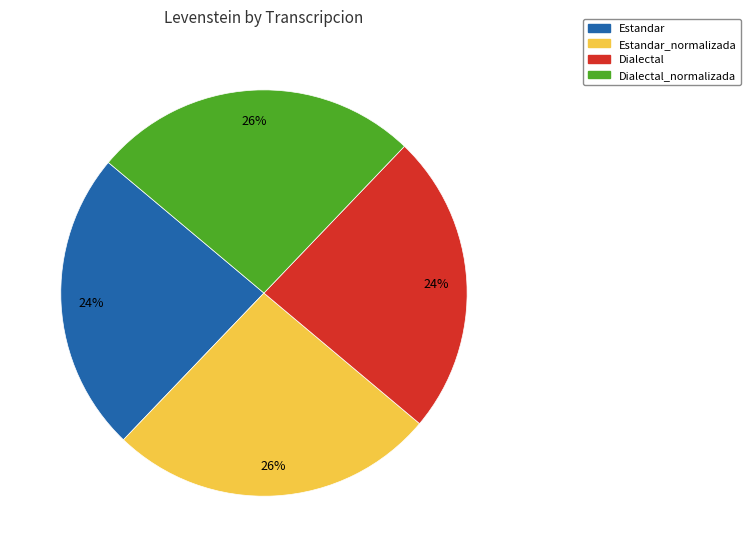

To the nearest percent, what is the difference between the largest and smallest slice percentages?

2%